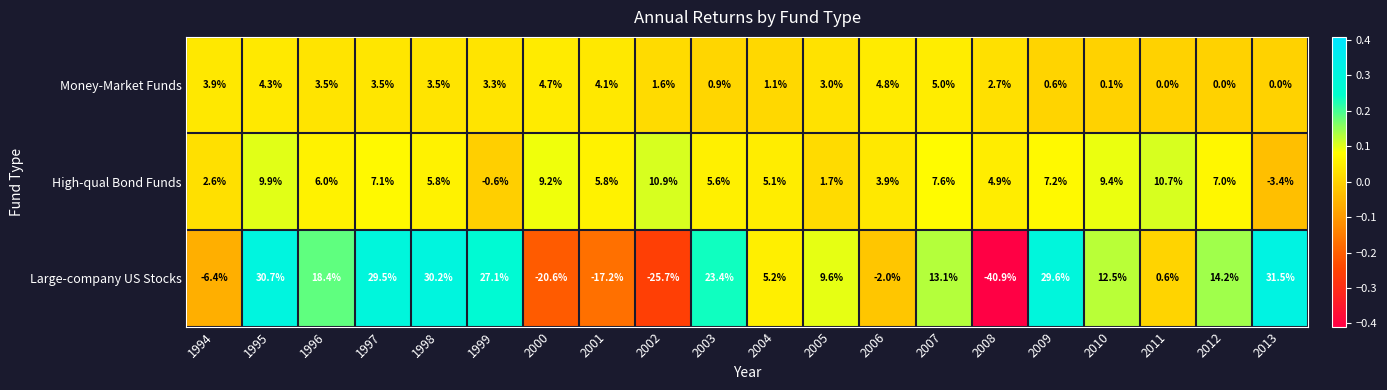

The Large-company US Stocks series shows 30.2 at 1998. True or false?

True